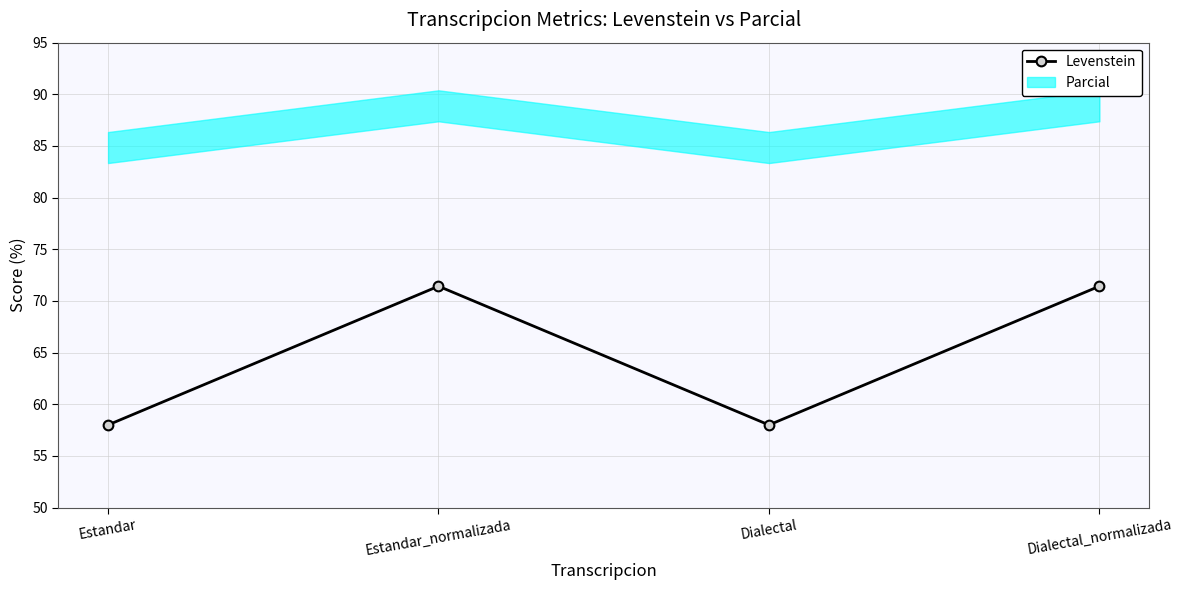

What is the value of the 4th point from the left?

71.4